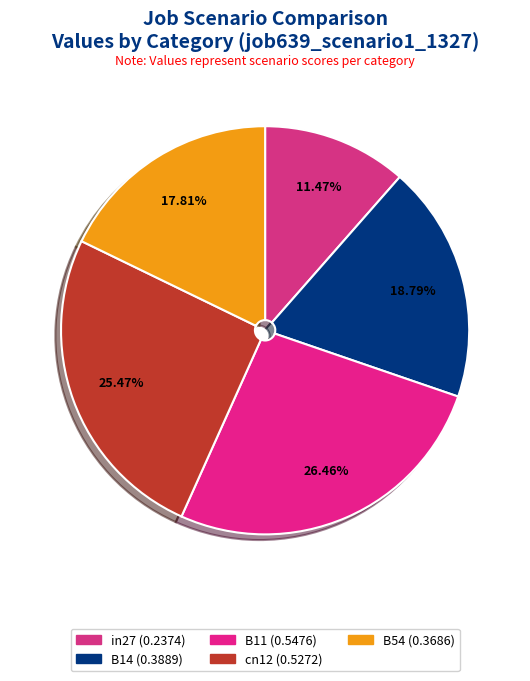

Which has a higher value, in27 or B11?

B11